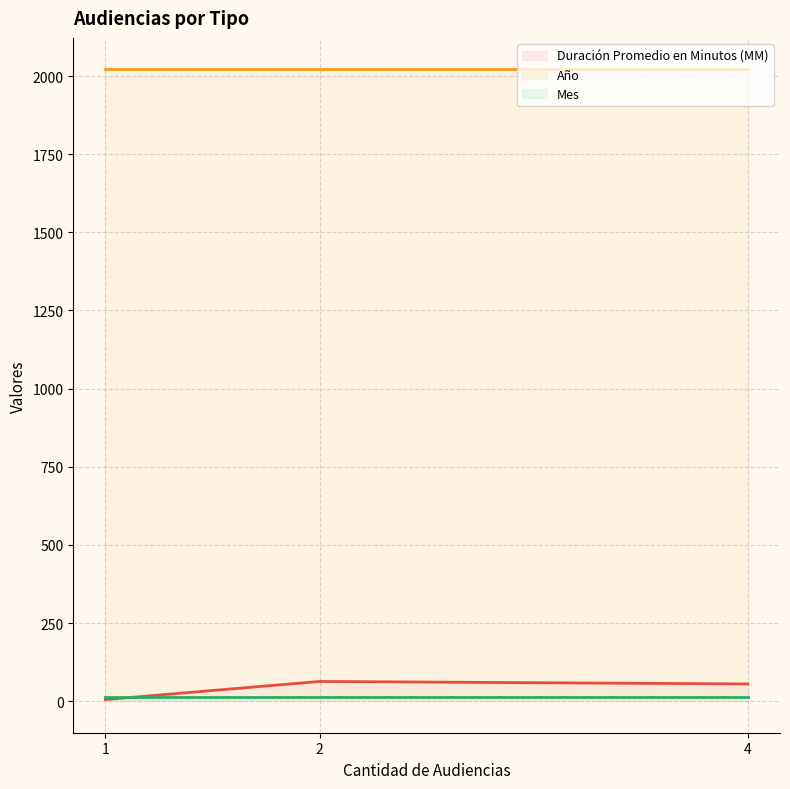

Which series has the largest total across all categories?

Año